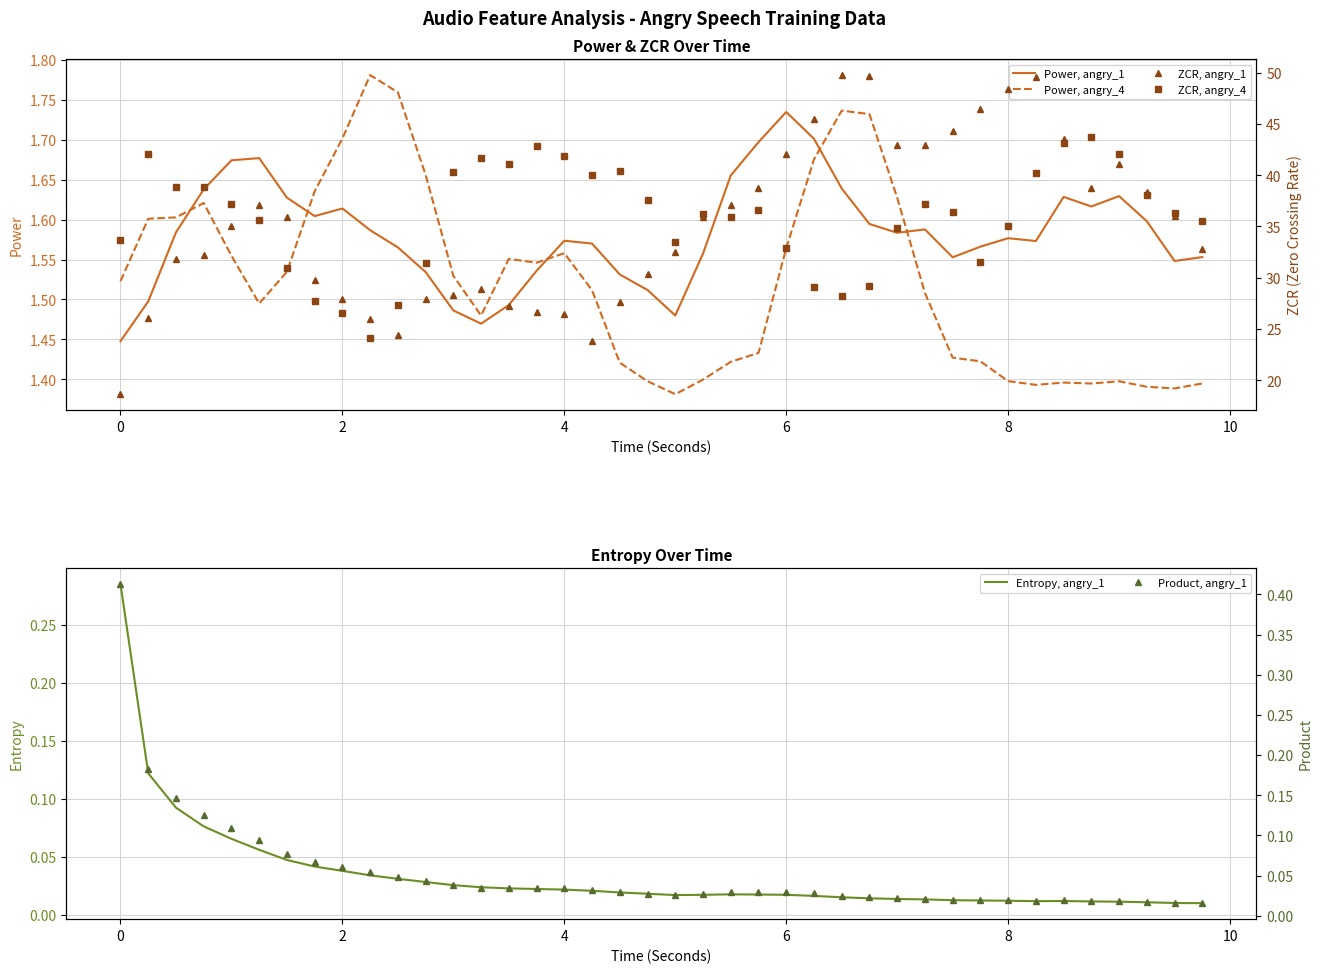

What is the value of the Product, angry_1 point at the 4th from the left?

0.1